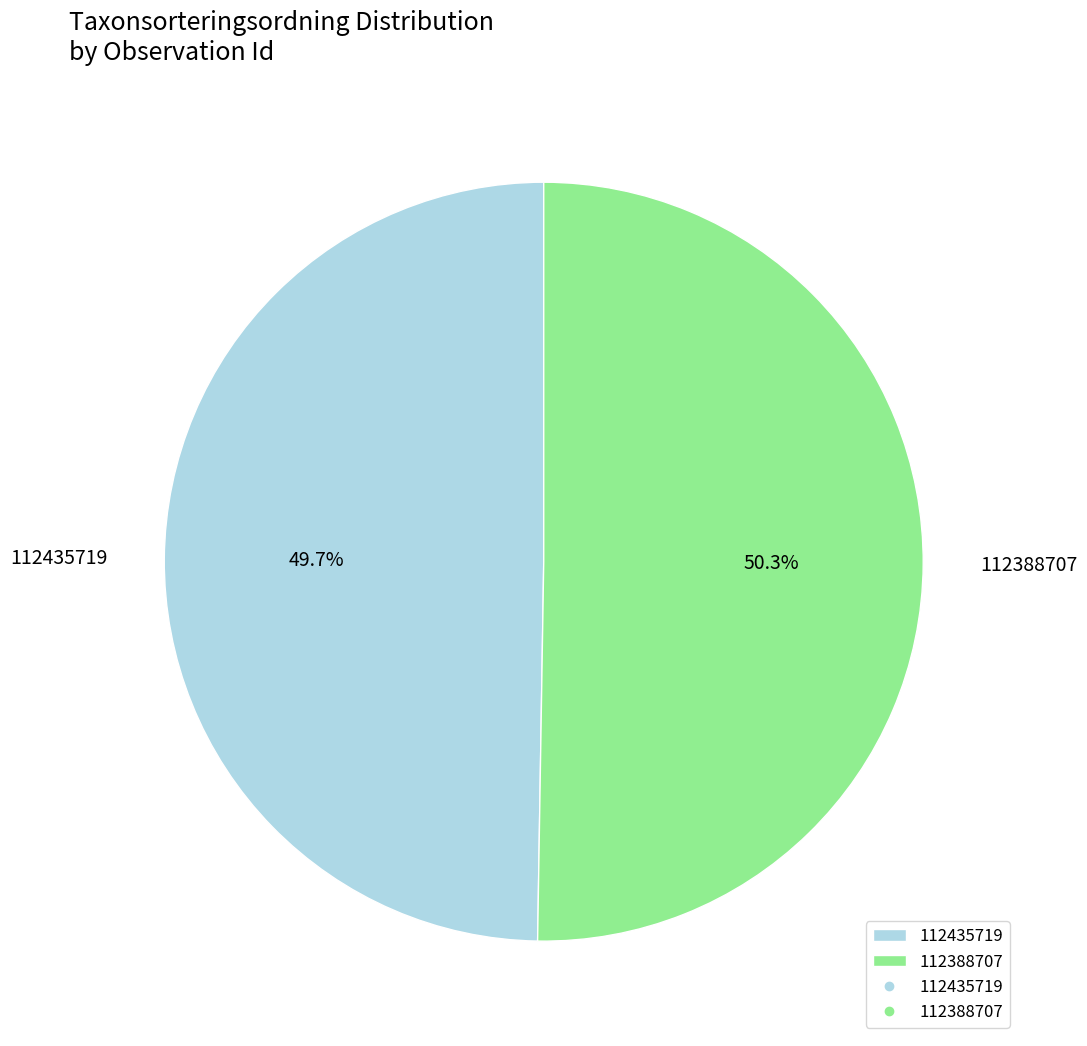

Does any single category account for the majority?

Yes